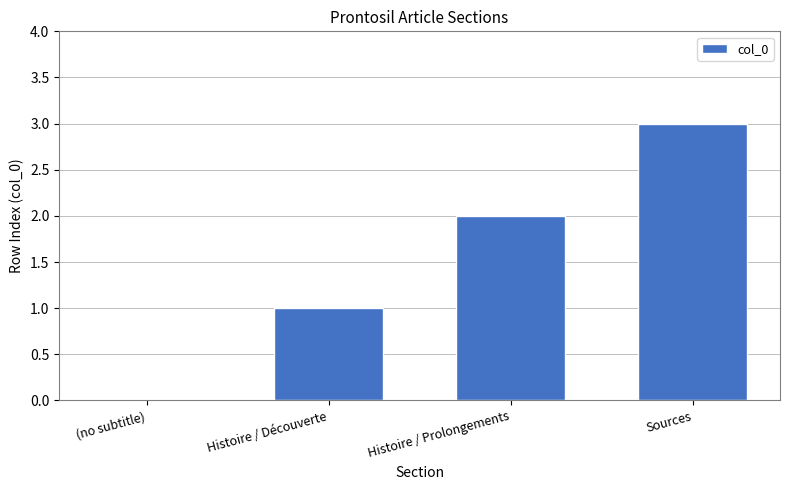

The chart shows a value of 2 at Histoire / Découverte. True or false?

False